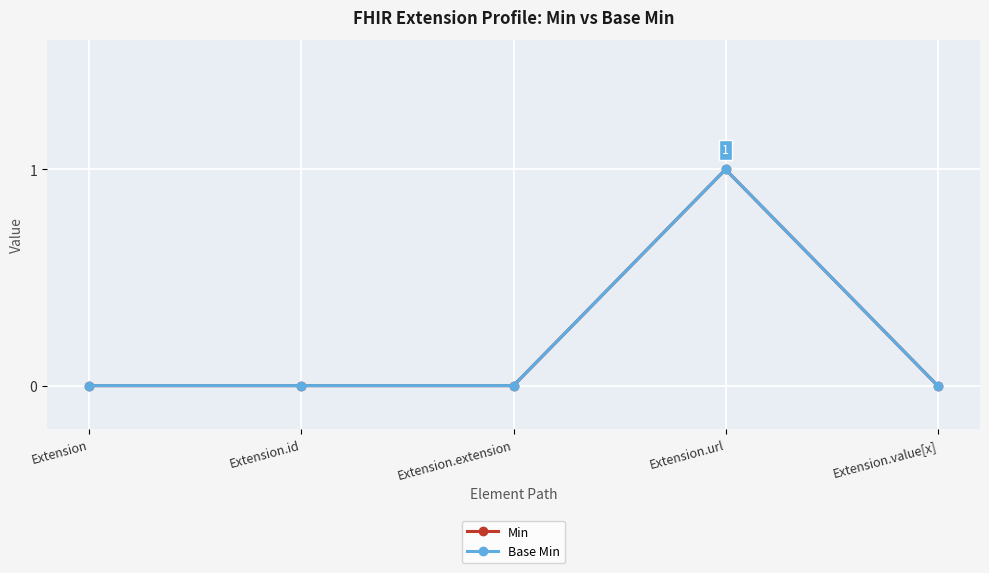

Does the chart have visible grid lines?

Yes